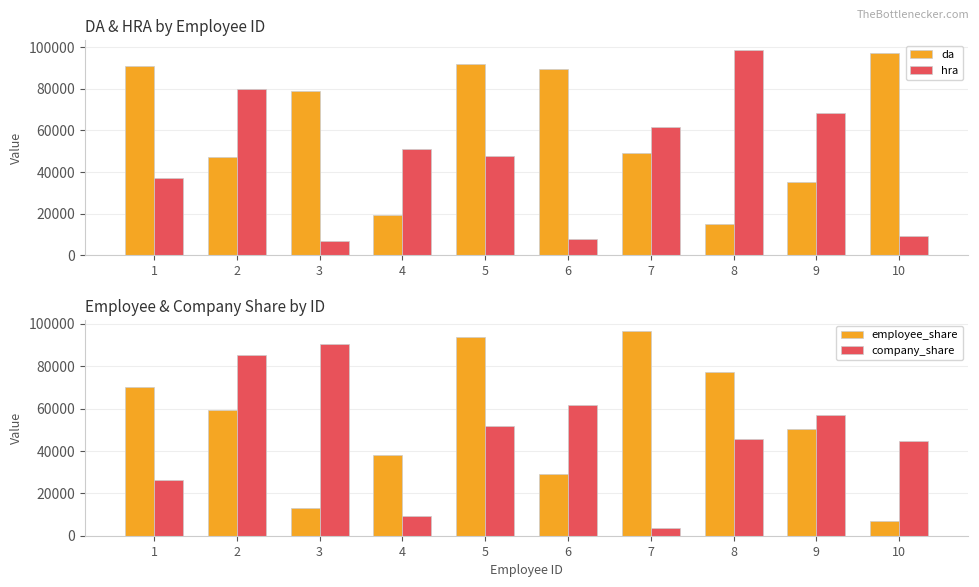

What is the sum of all hra values?

468805